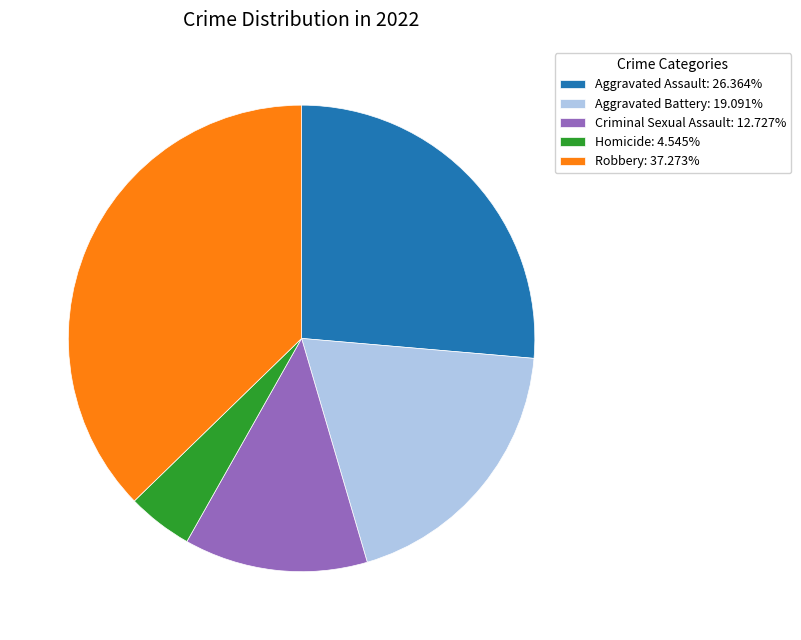

Is the sum of Criminal Sexual Assault: 12.727% and Homicide: 4.545% greater than half?

No